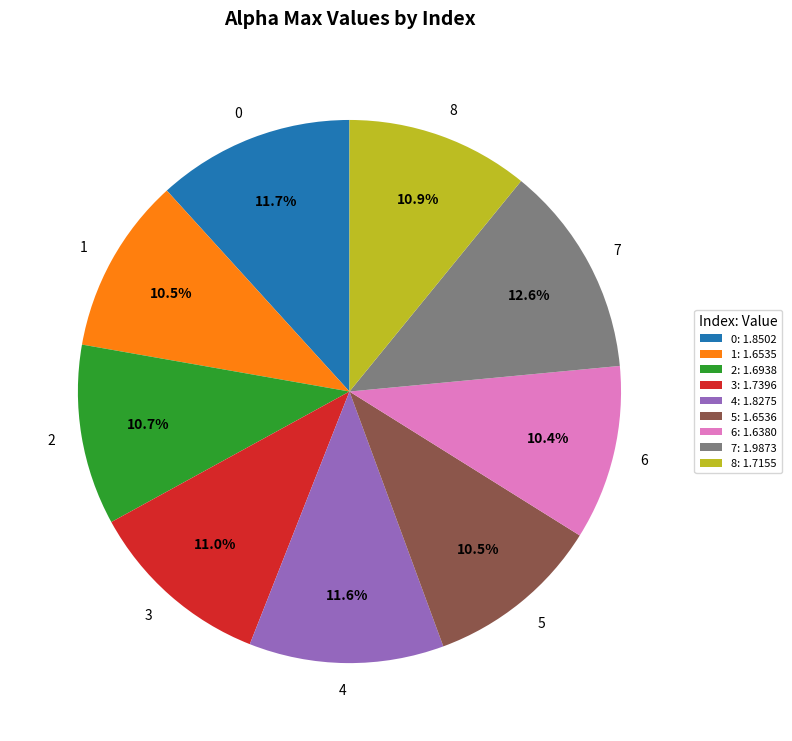

Does 0 represent more than half of the total?

No